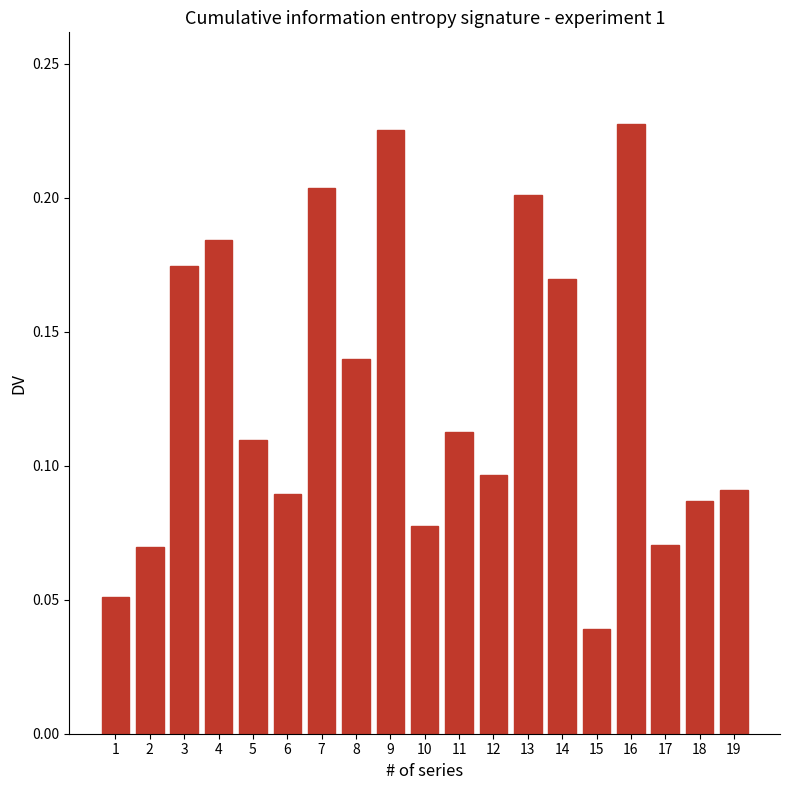

Are the bars grouped side by side (vs. stacked)?

No